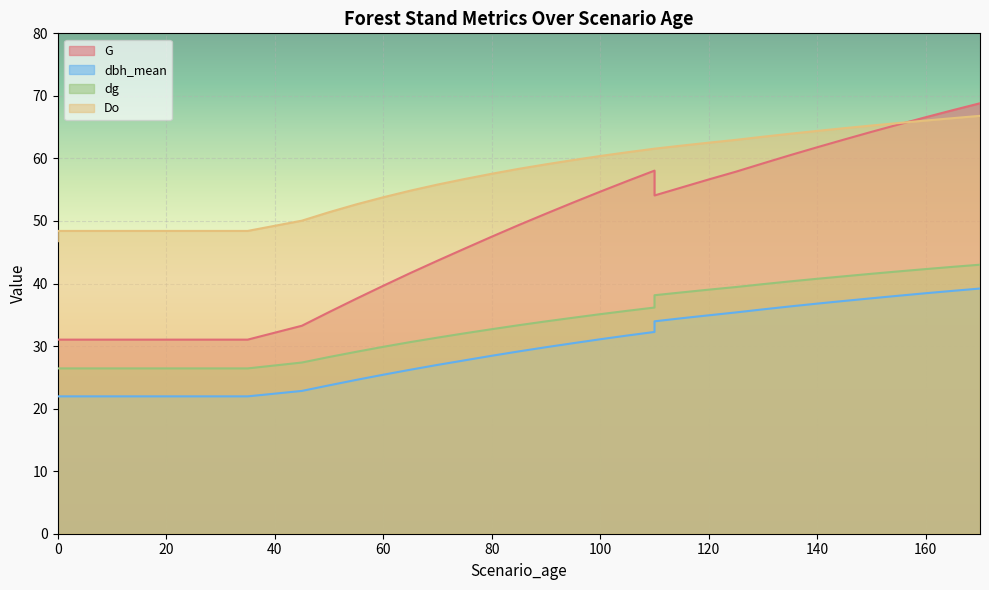

Rank the series at 85 from highest to lowest value.

Do, G, dg, dbh_mean